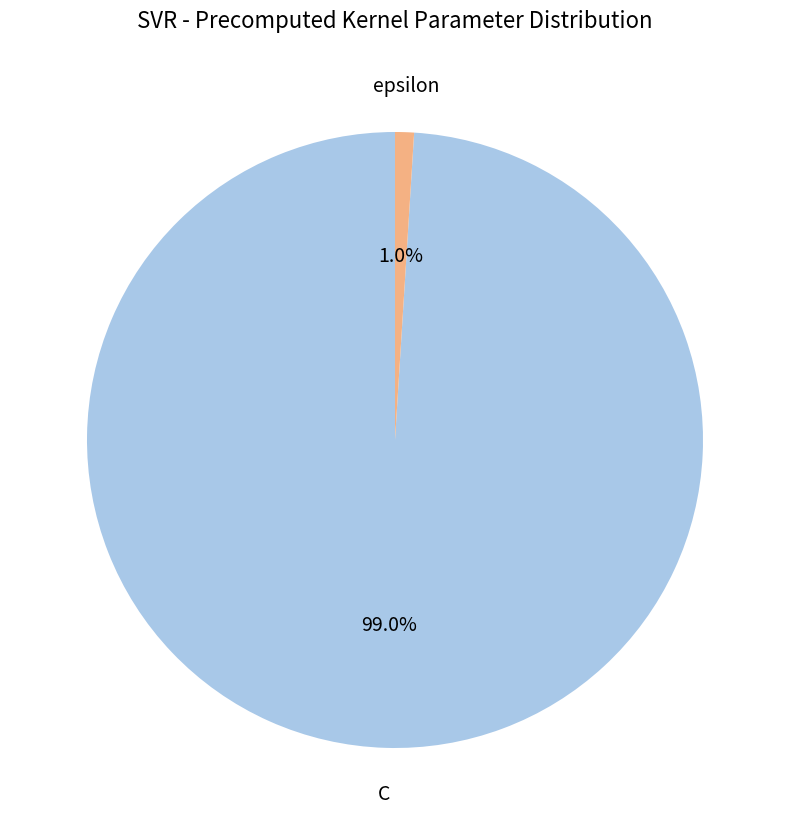

Which category has the smallest portion of the pie?

epsilon